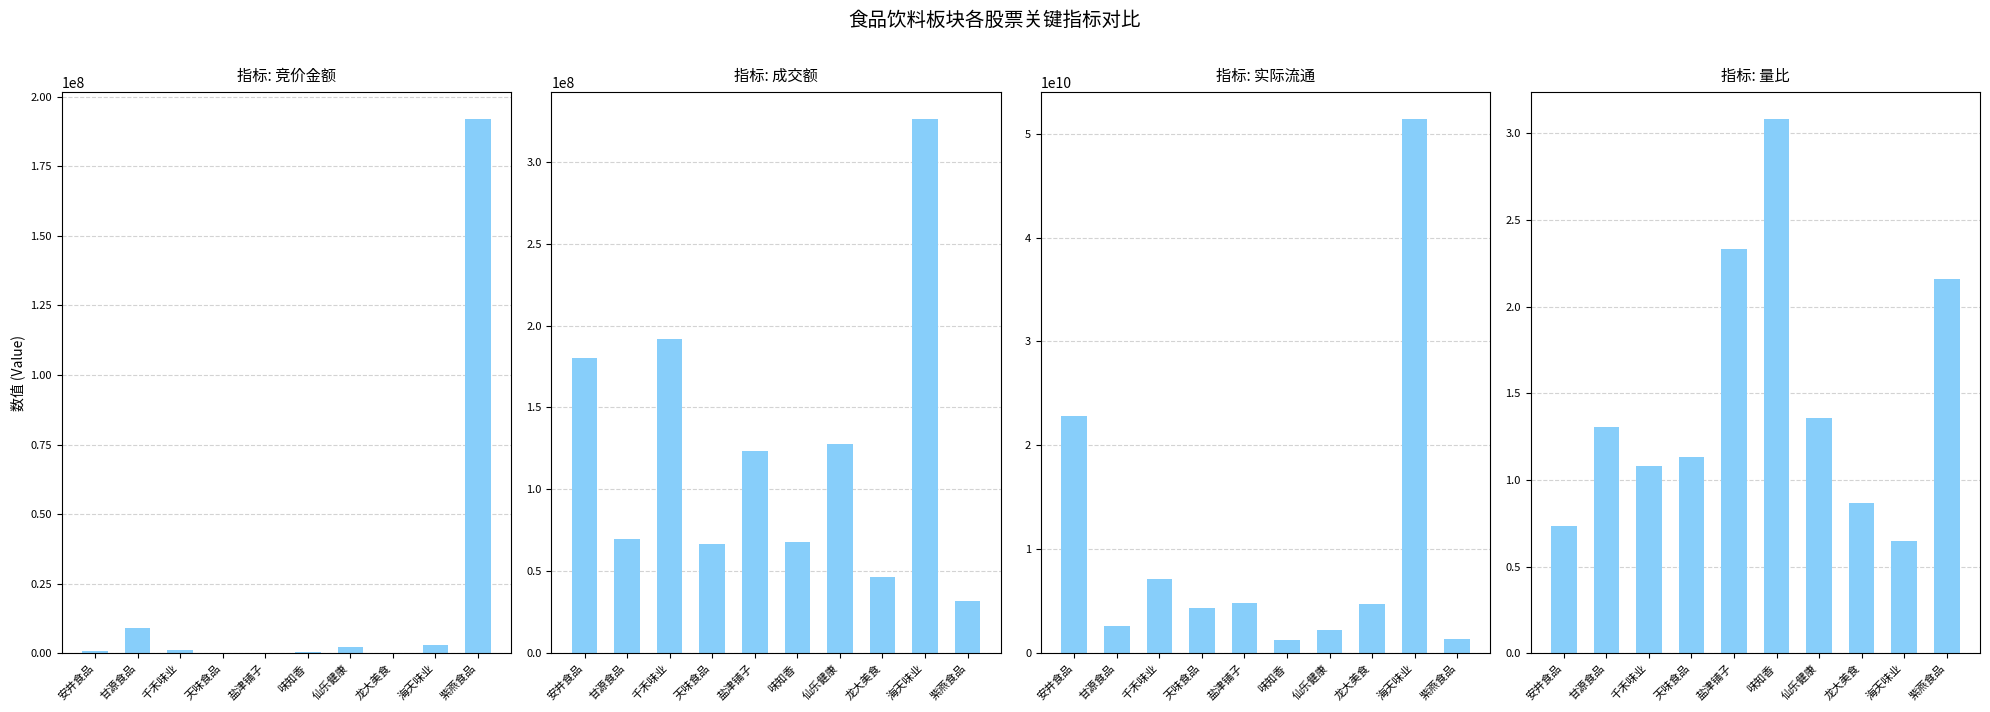

What is the sum of all 成交额 values?

1232046849.0